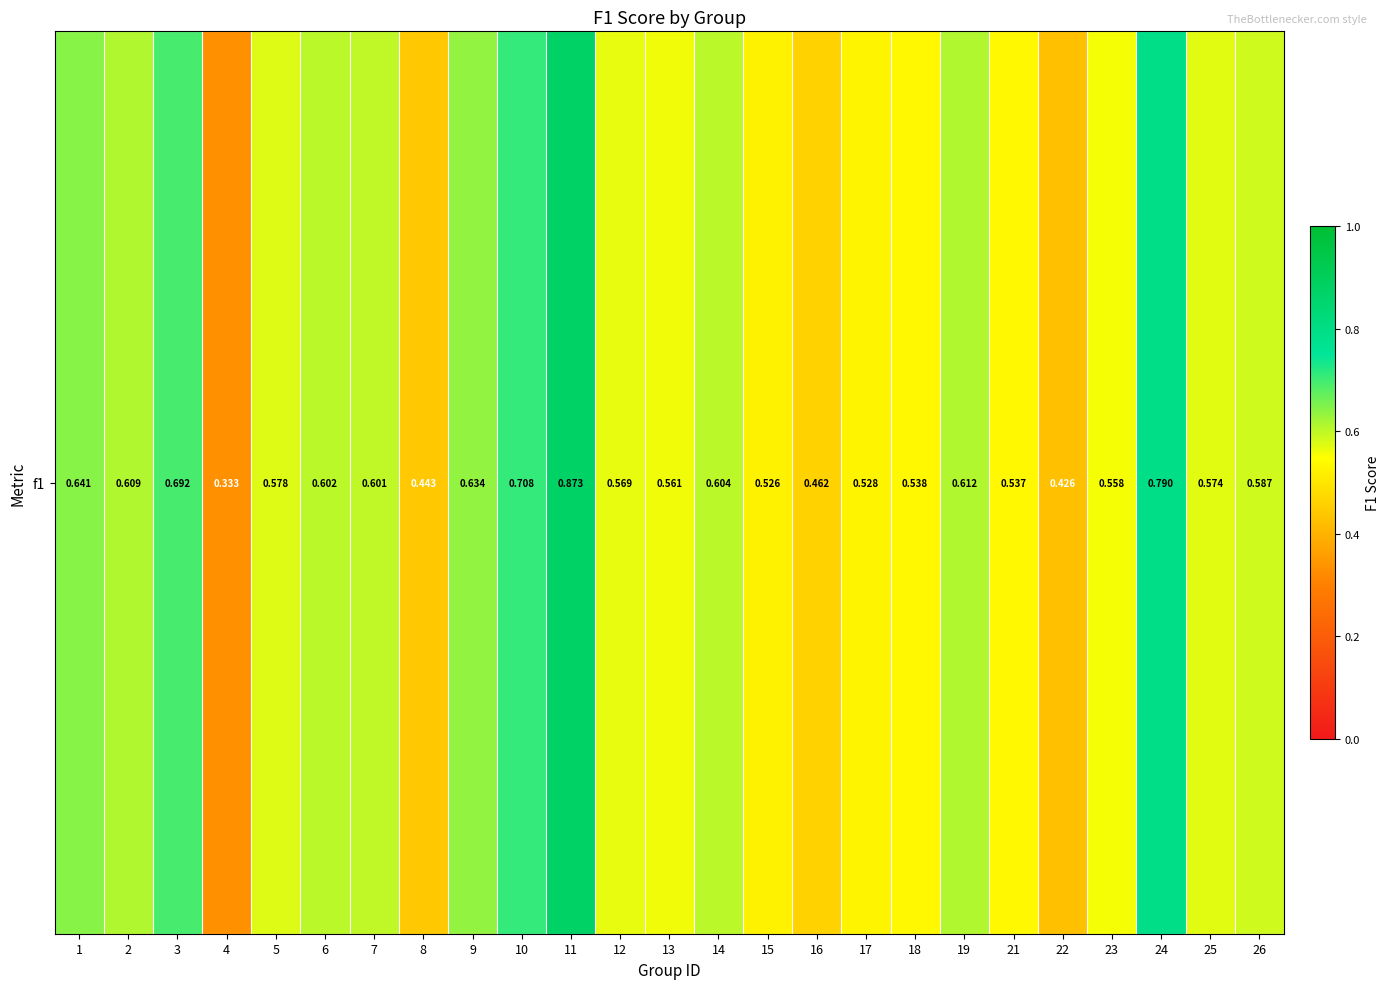

List the labels in order of value, largest first.

11, 24, 10, 3, 1, 9, 19, 2, 14, 6, 7, 26, 5, 25, 12, 13, 23, 18, 21, 17, 15, 16, 8, 22, 4